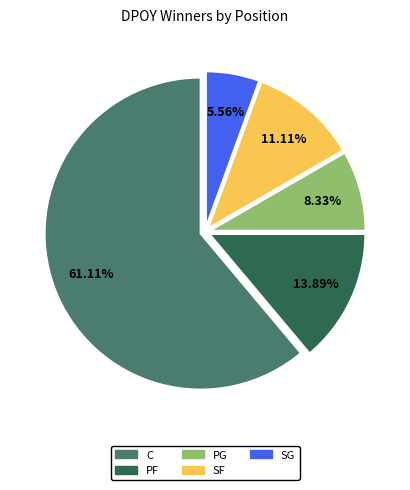

What percentage is NOT represented by SG?

94.4%